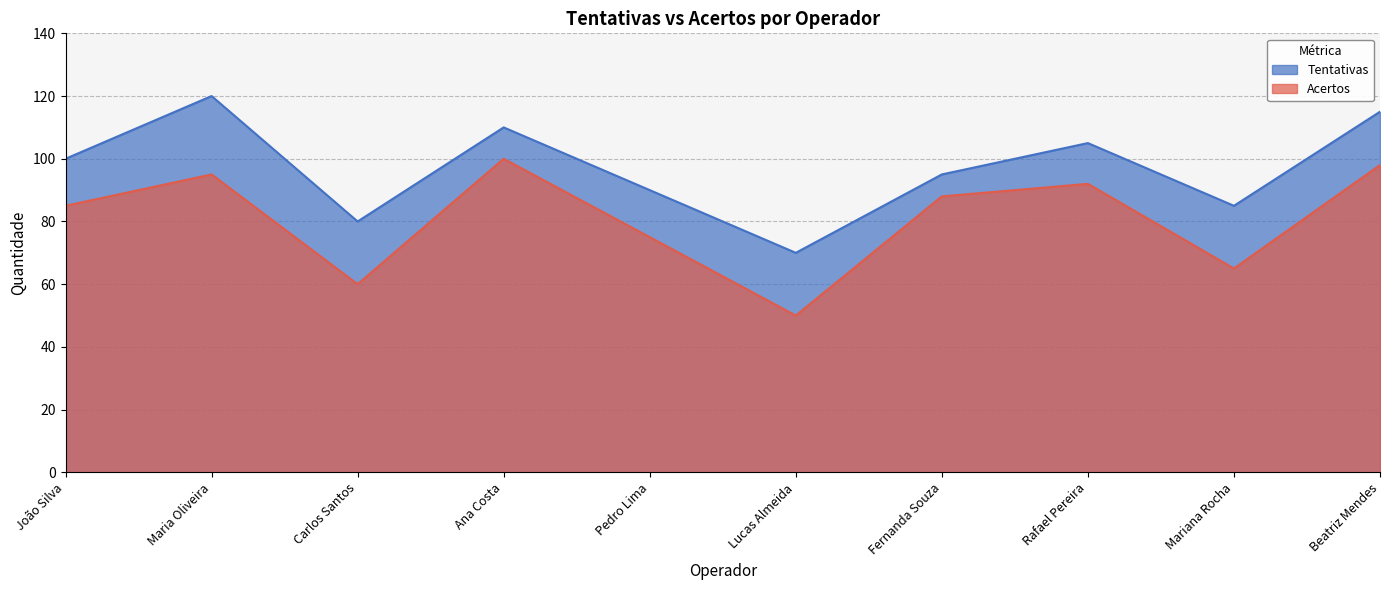

Reading left to right, list all the values displayed in this chart.

Tentativas: João Silva=100	Maria Oliveira=120	Carlos Santos=80	Ana Costa=110	Pedro Lima=90	Lucas Almeida=70	Fernanda Souza=95	Rafael Pereira=105	Mariana Rocha=85	Beatriz Mendes=115
Acertos: João Silva=85	Maria Oliveira=95	Carlos Santos=60	Ana Costa=100	Pedro Lima=75	Lucas Almeida=50	Fernanda Souza=88	Rafael Pereira=92	Mariana Rocha=65	Beatriz Mendes=98